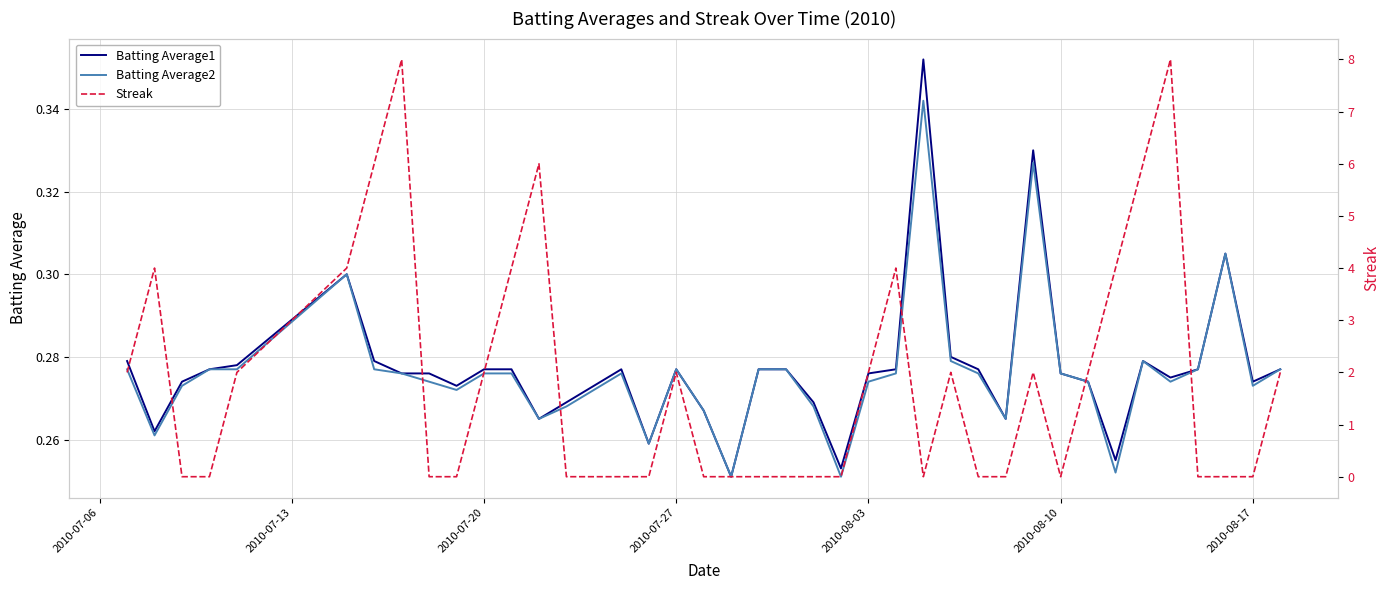

What is the sum of all Batting Average1 values?

11.1